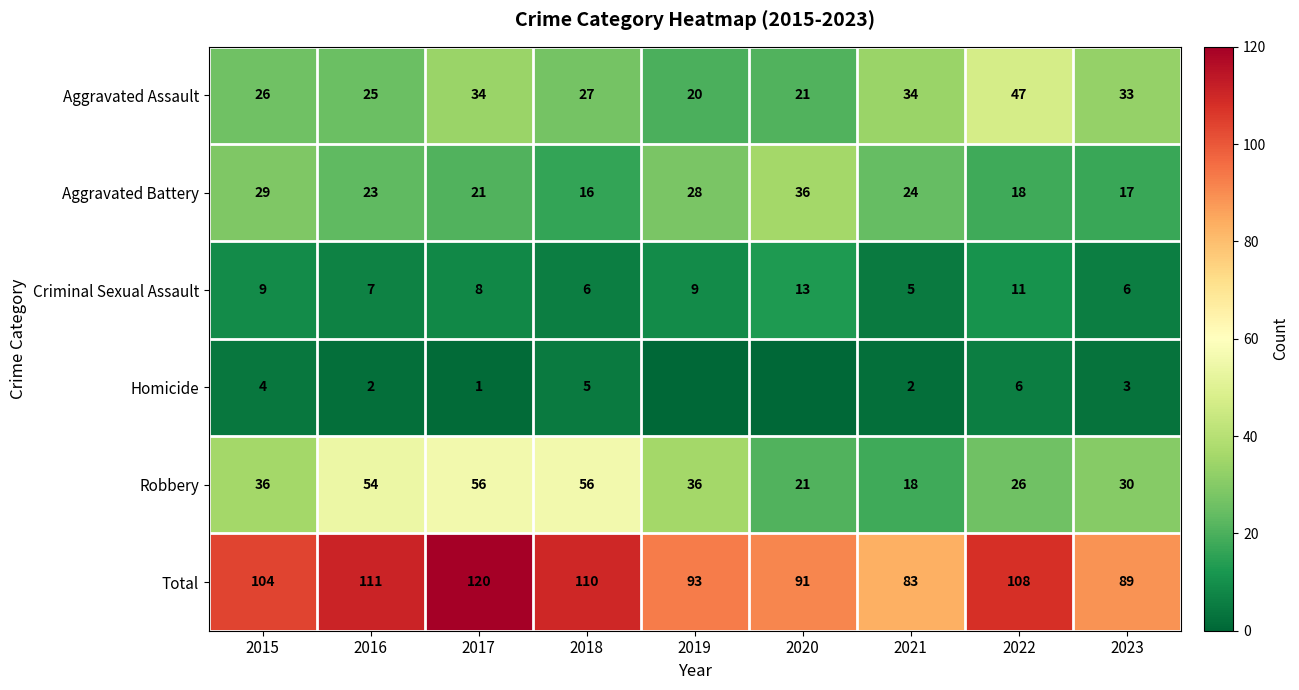

Count the number of data series in this chart.

6